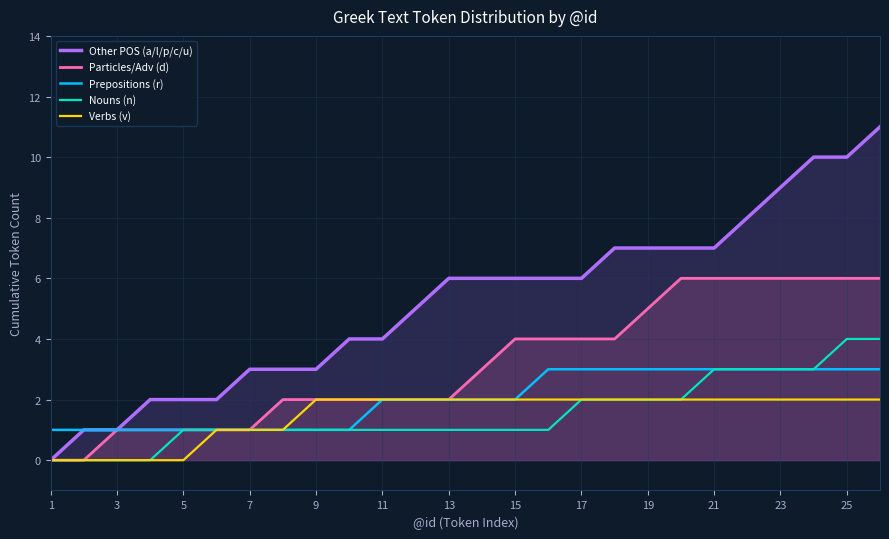

True or false: Prepositions (r) has more than 0 interior local peaks.

False